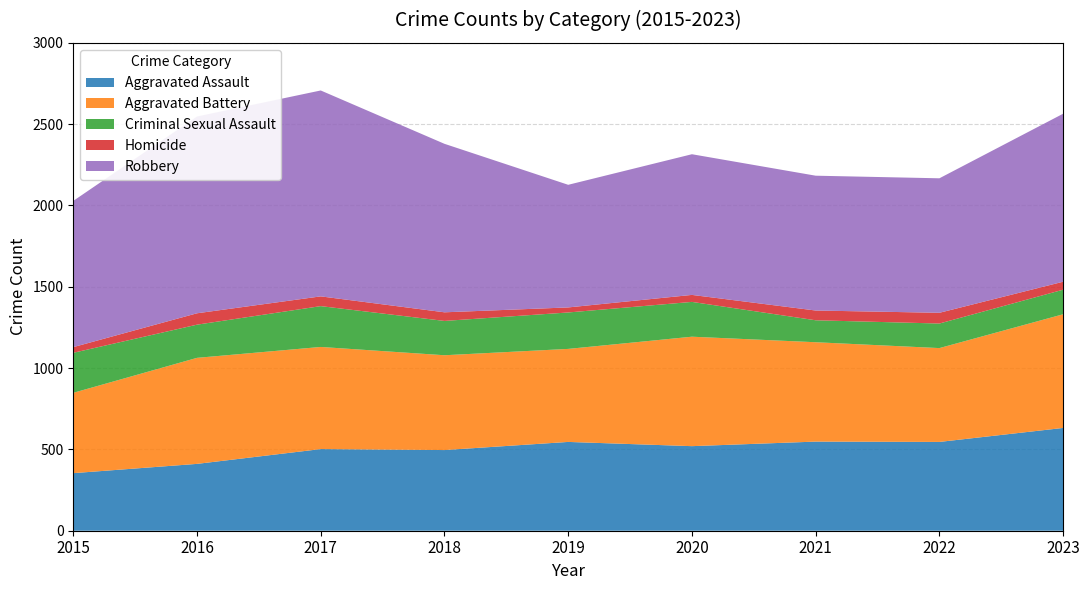

Reading left to right, list all the values displayed in this chart.

Aggravated Assault: 2015=354	2016=411	2017=502	2018=496	2019=546	2020=520	2021=548	2022=546	2023=632
Aggravated Battery: 2015=494	2016=652	2017=628	2018=583	2019=572	2020=673	2021=611	2022=577	2023=699
Criminal Sexual Assault: 2015=246	2016=204	2017=251	2018=211	2019=224	2020=214	2021=135	2022=151	2023=151
Homicide: 2015=35	2016=70	2017=60	2018=53	2019=31	2020=43	2021=60	2022=66	2023=49
Robbery: 2015=899	2016=1210	2017=1266	2018=1036	2019=754	2020=865	2021=829	2022=827	2023=1033